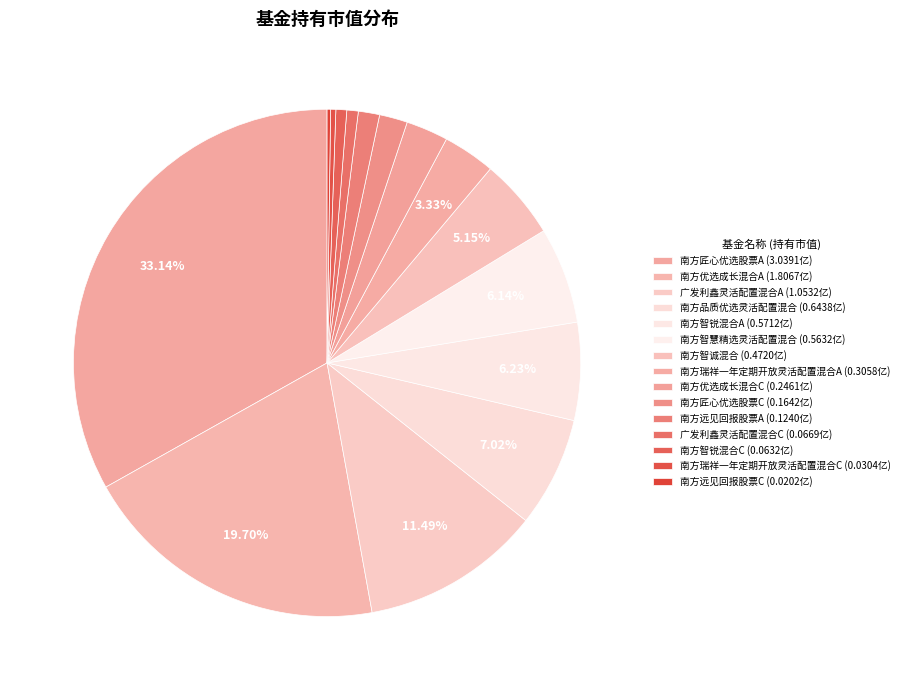

Is there any slice that represents more than half of the pie?

No